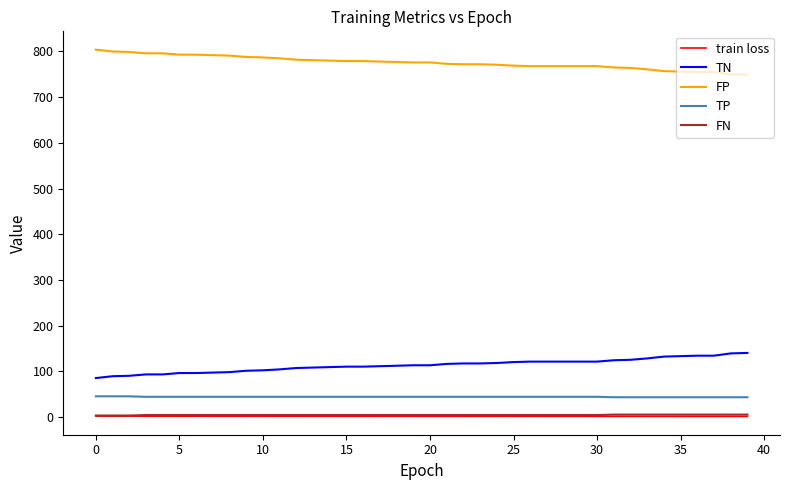

What is the lowest value of the TP series?

43.0